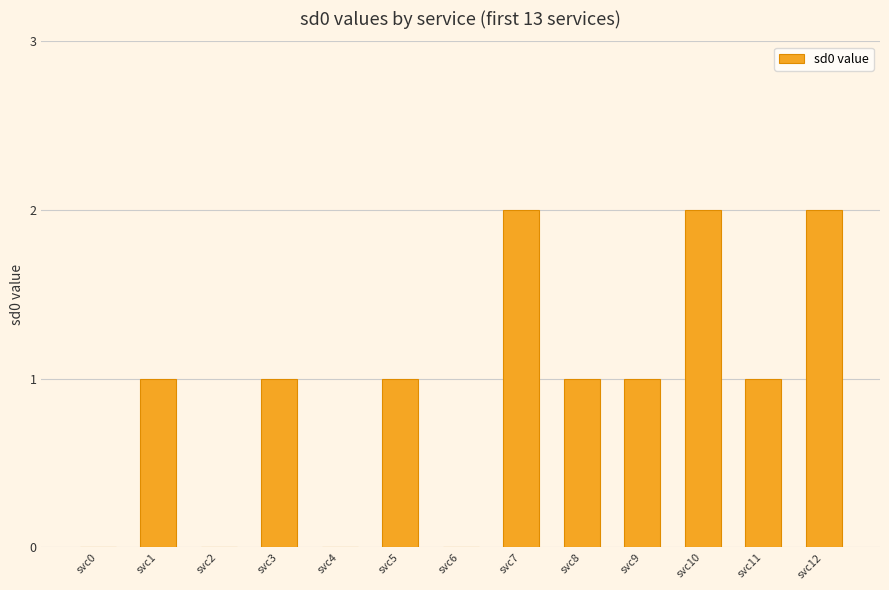

Which has a higher value, svc6 or svc1?

svc1